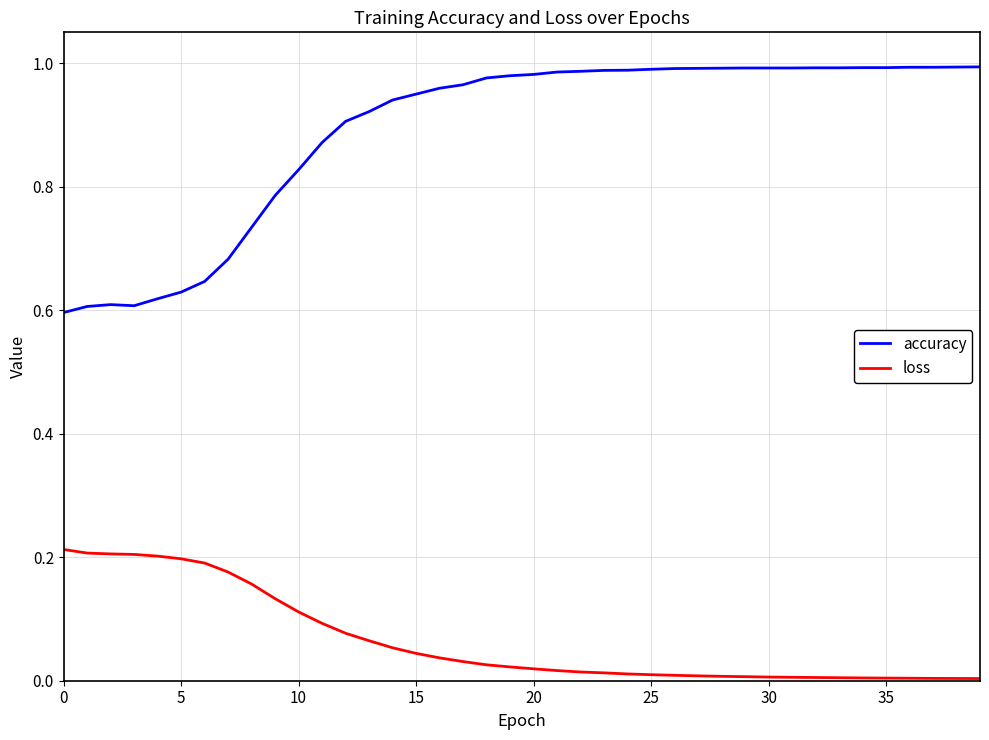

Which series has the largest range (max minus min)?

accuracy